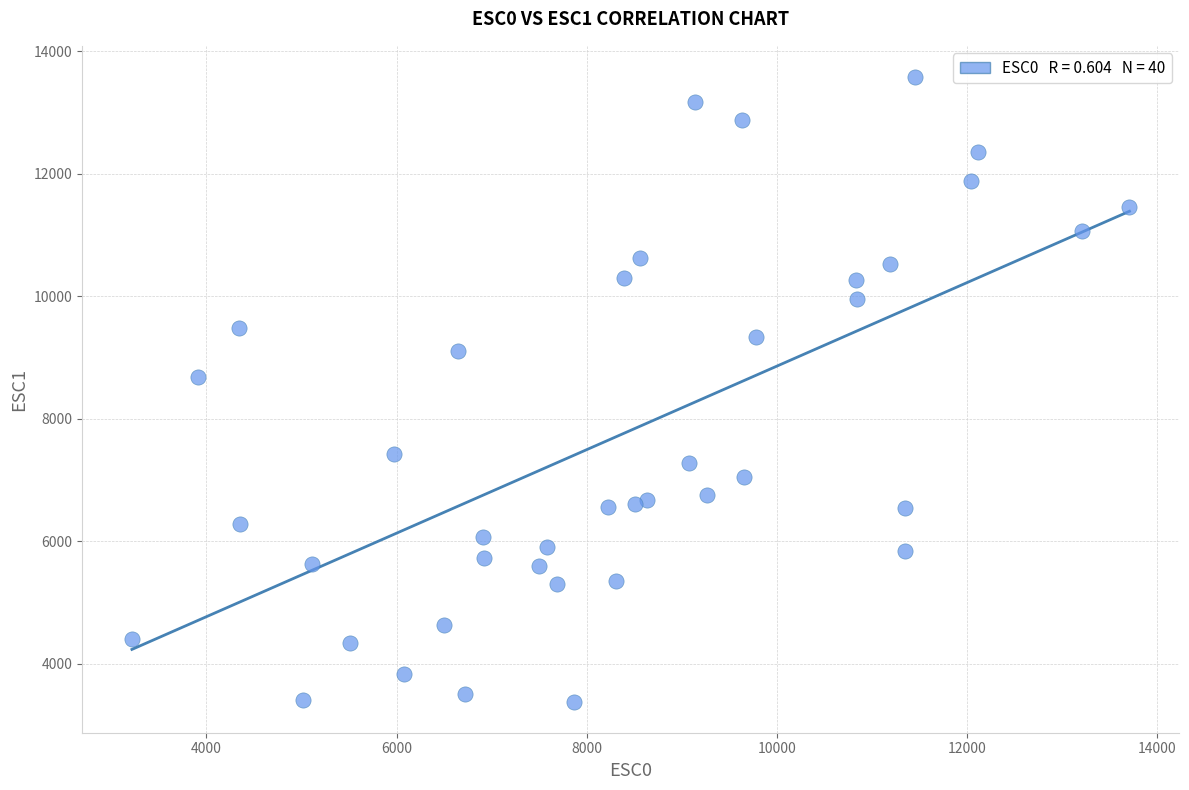

What Y value in the scatter plot is closest to 8483?

8688.6